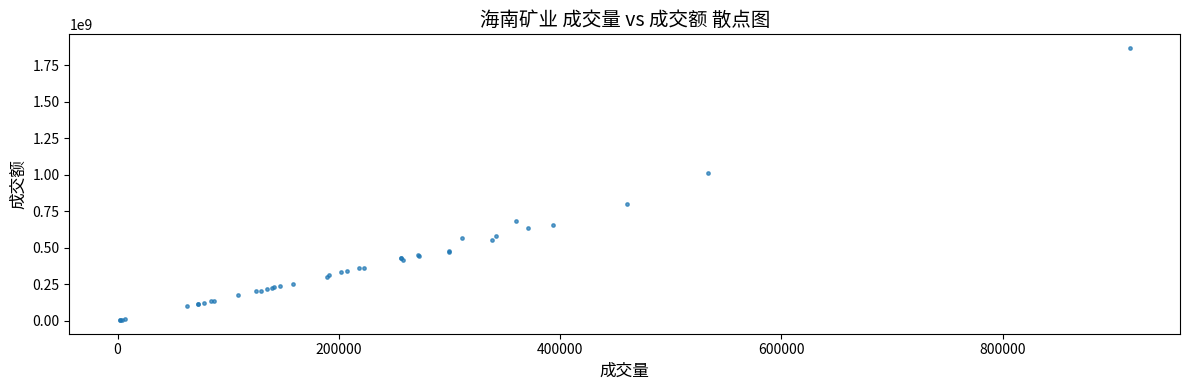

What Y value in the scatter plot is closest to 935728676?

1014263552